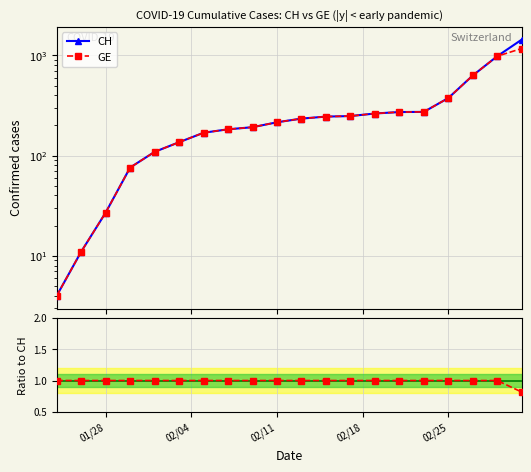

The value of CH at 14 is 113.0. True or false?

False